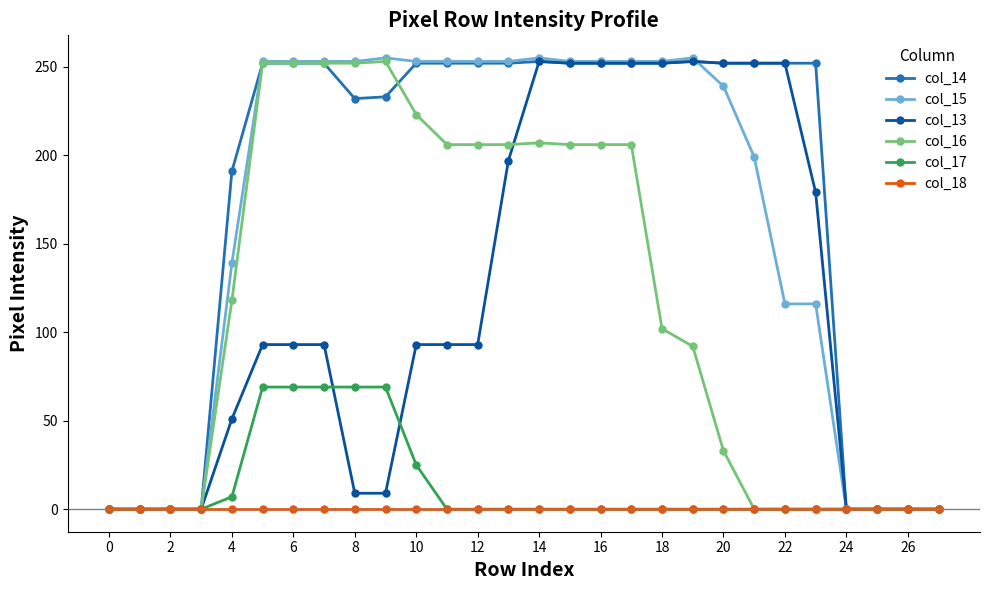

True or false: col_13 has more than 0 points higher than both neighbors.

True